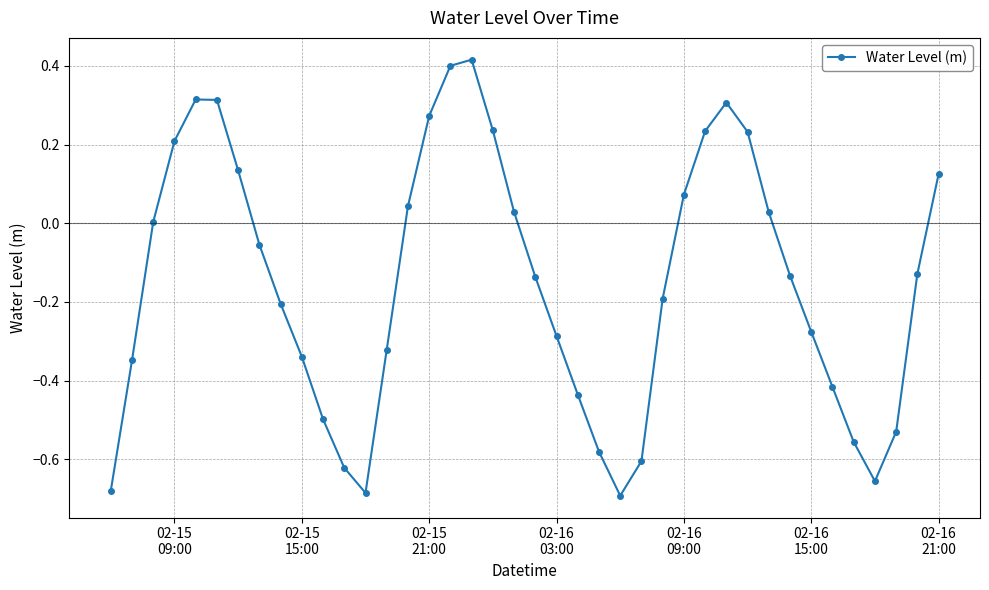

Does the chart display data point markers on the line(s)?

Yes